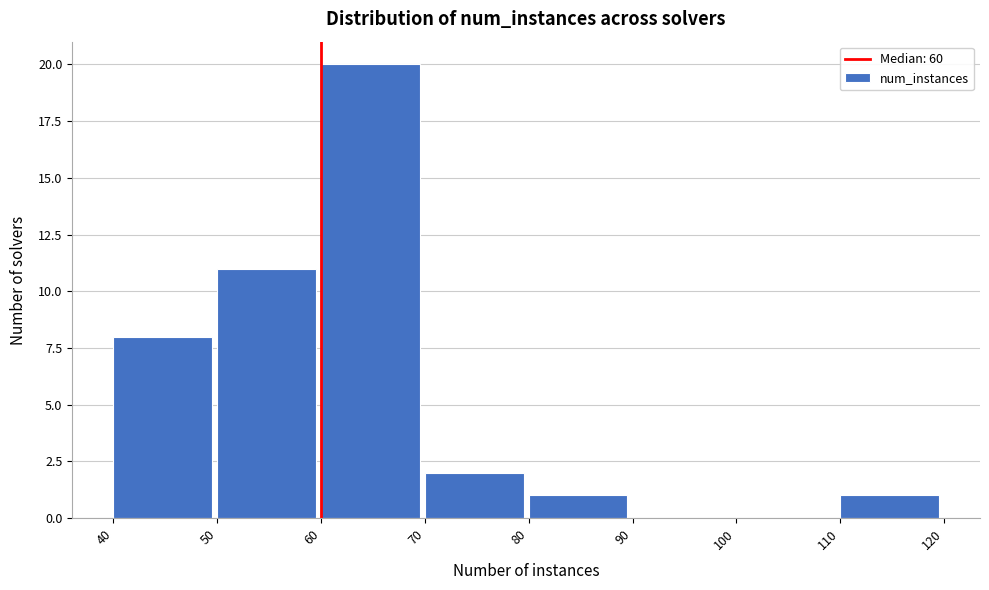

Which range on the x-axis has the tallest bar?

60 to 70